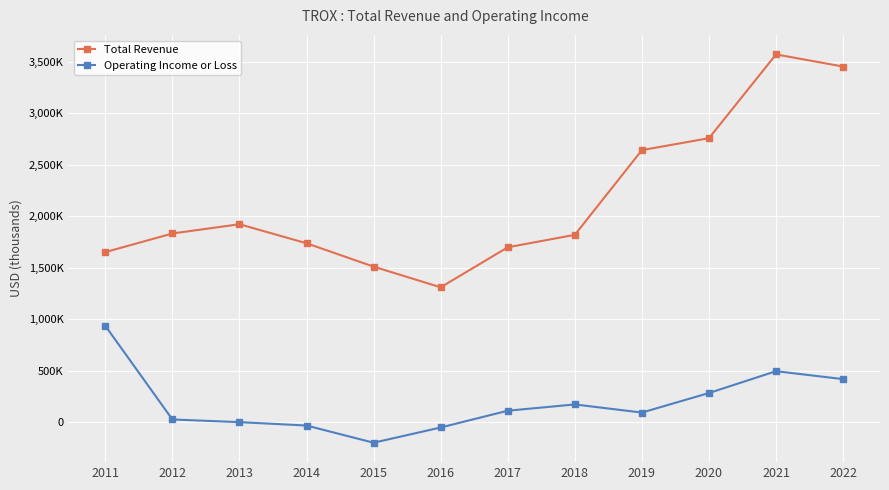

Which series has the widest spread of values?

Total Revenue